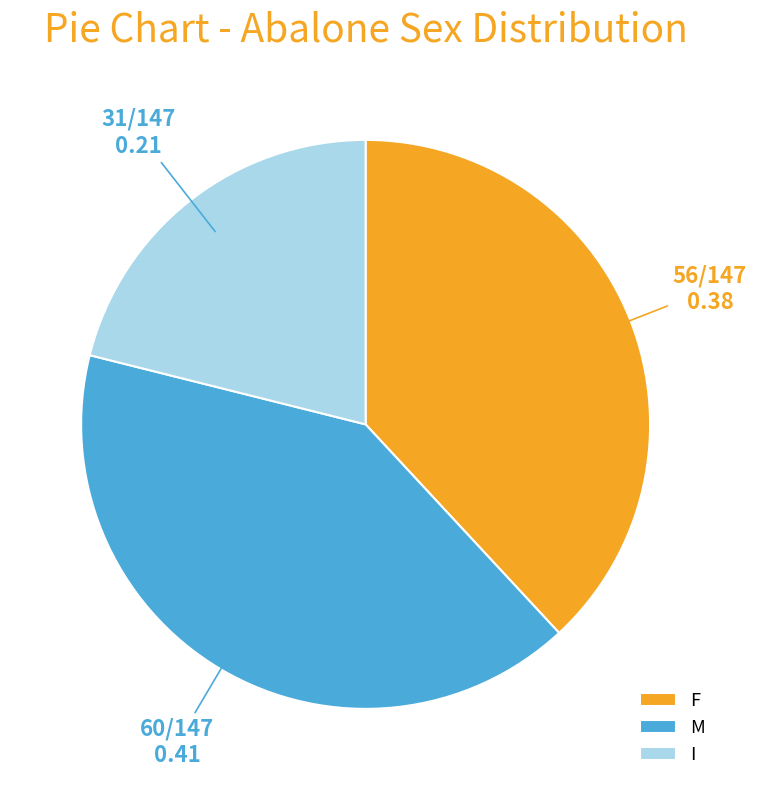

Between M and F, which is larger?

M